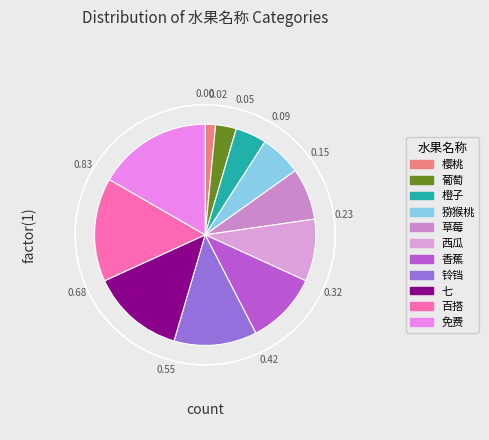

The 樱桃 slice represents 1% of the pie. True or false?

False